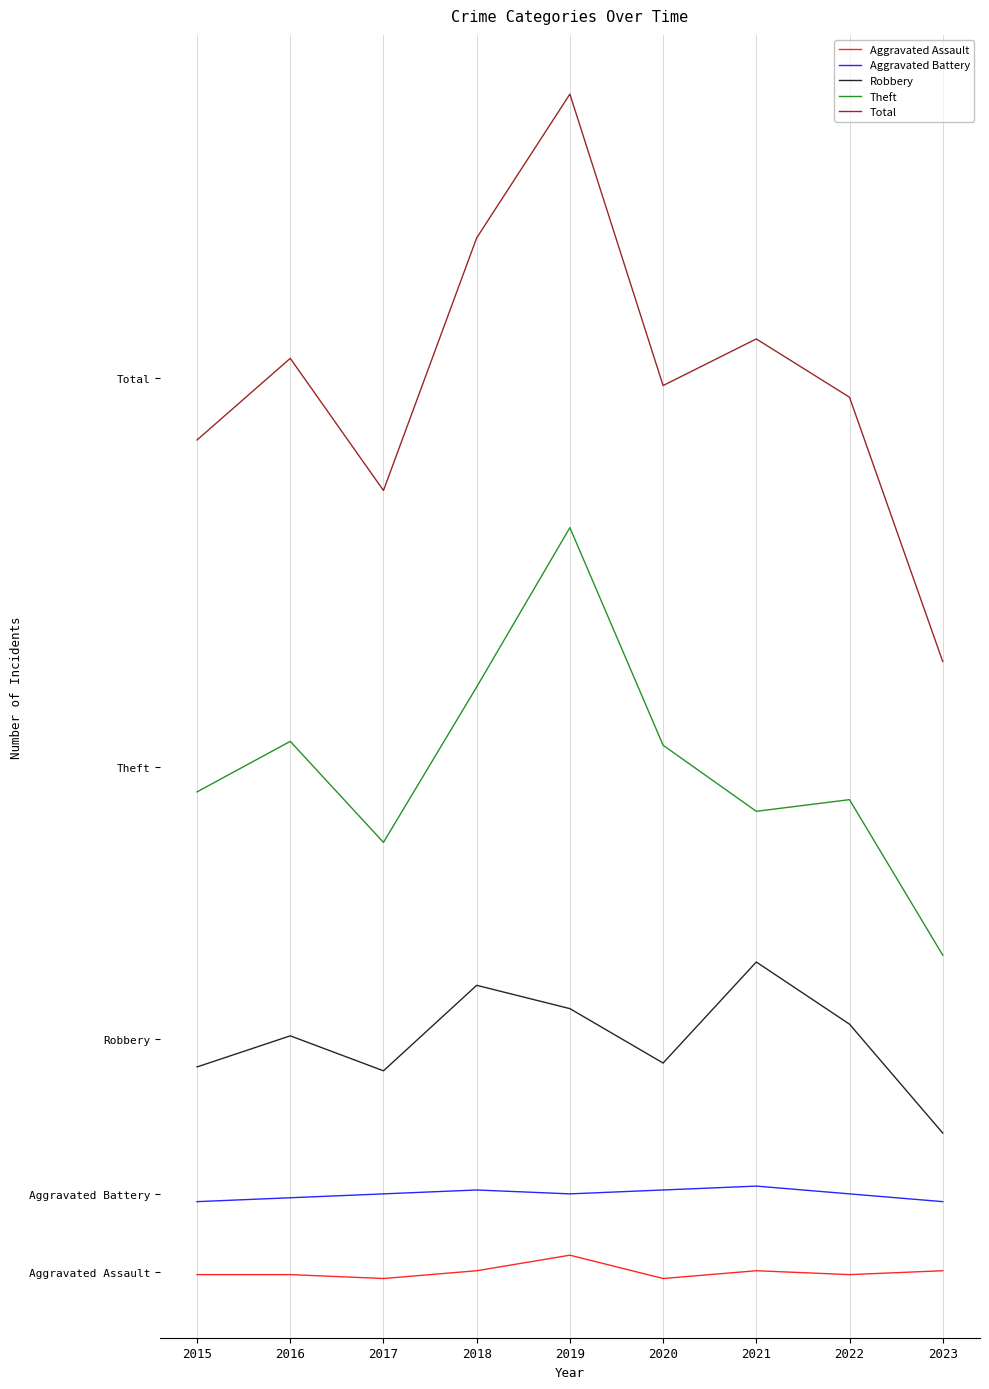

Is this an area chart (filled region under the line)?

No